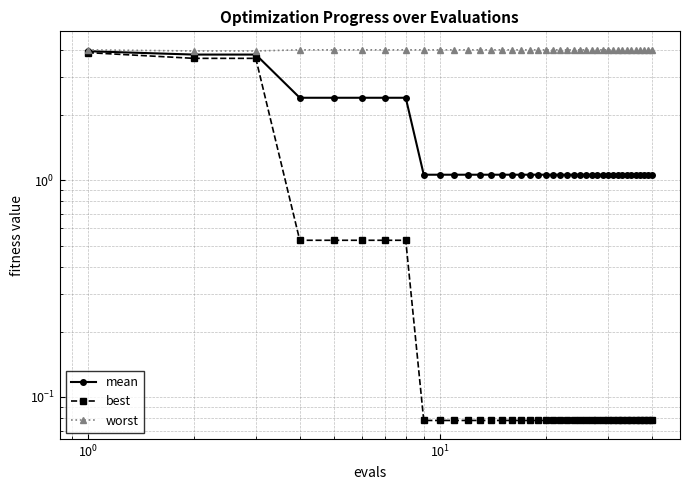

Reading left to right, transcribe all the data shown in this chart.

mean: 3.9	3.8	3.8	2.4	2.4	2.4	2.4	2.4	1.1	1.1	1.1	1.1	1.1	1.1	1.1	1.1	1.1	1.1	1.1	1.1	1.1	1.1	1.1	1.1	1.1	1.1	1.1	1.1	1.1	1.1	1.1	1.1	1.1	1.1	1.1	1.1	1.1	1.1	1.1	1.1
best: 3.9	3.7	3.7	0.5	0.5	0.5	0.5	0.5	0.1	0.1	0.1	0.1	0.1	0.1	0.1	0.1	0.1	0.1	0.1	0.1	0.1	0.1	0.1	0.1	0.1	0.1	0.1	0.1	0.1	0.1	0.1	0.1	0.1	0.1	0.1	0.1	0.1	0.1	0.1	0.1
worst: 4.0	4.0	4.0	4.0	4.0	4.0	4.0	4.0	4.0	4.0	4.0	4.0	4.0	4.0	4.0	4.0	4.0	4.0	4.0	4.0	4.0	4.0	4.0	4.0	4.0	4.0	4.0	4.0	4.0	4.0	4.0	4.0	4.0	4.0	4.0	4.0	4.0	4.0	4.0	4.0